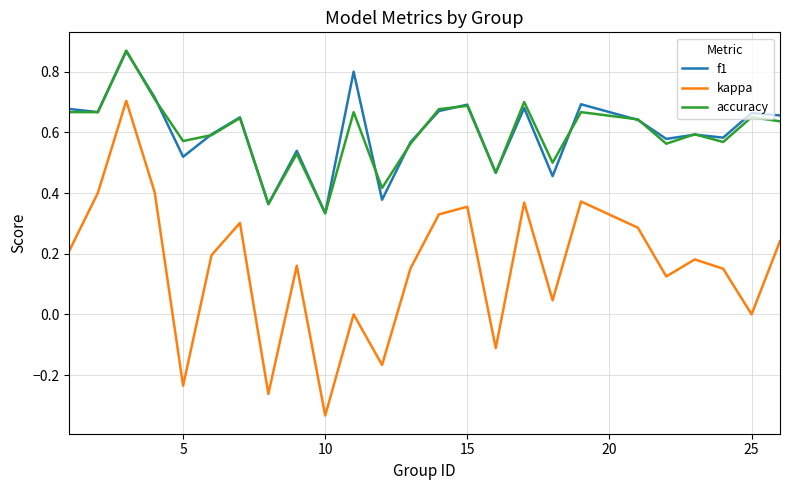

Which series has the largest range (max minus min)?

kappa